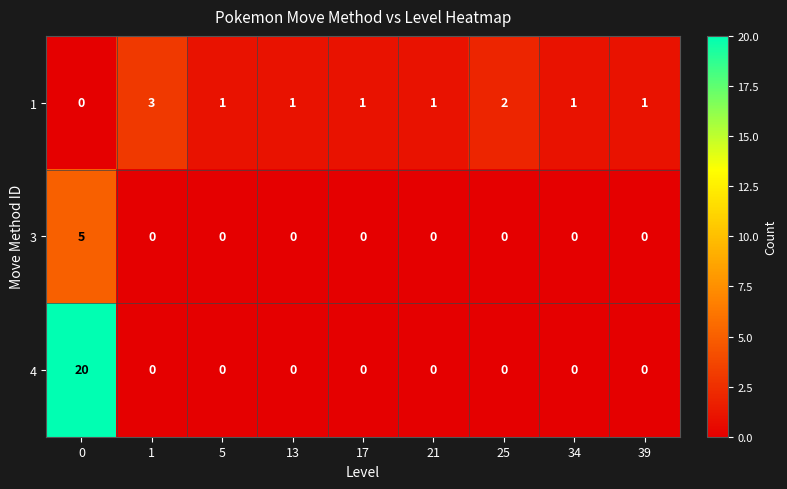

Between 0 and 25, which series saw the biggest shift?

4